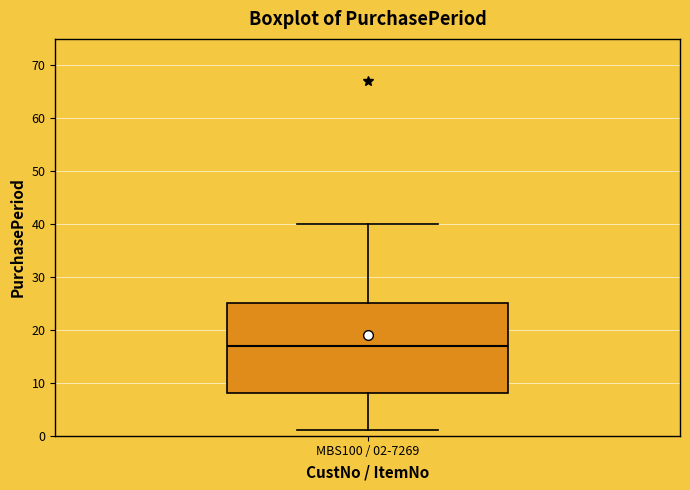

Where does the lower whisker of the box for MBS100 / 02-7269 end on the y-axis? The values are not printed on the chart, so give them approximately, as read against the axis.

1